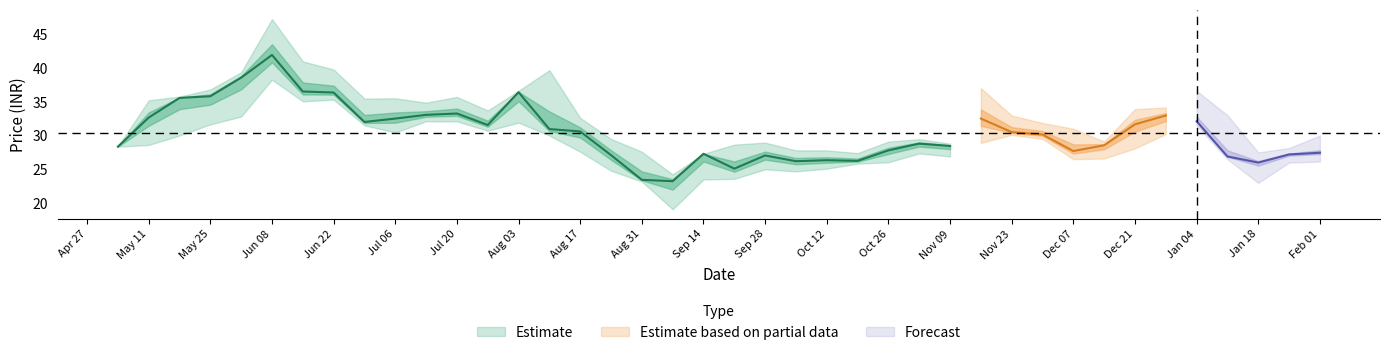

What is the value of the high point at the 38th from the left?

27.5